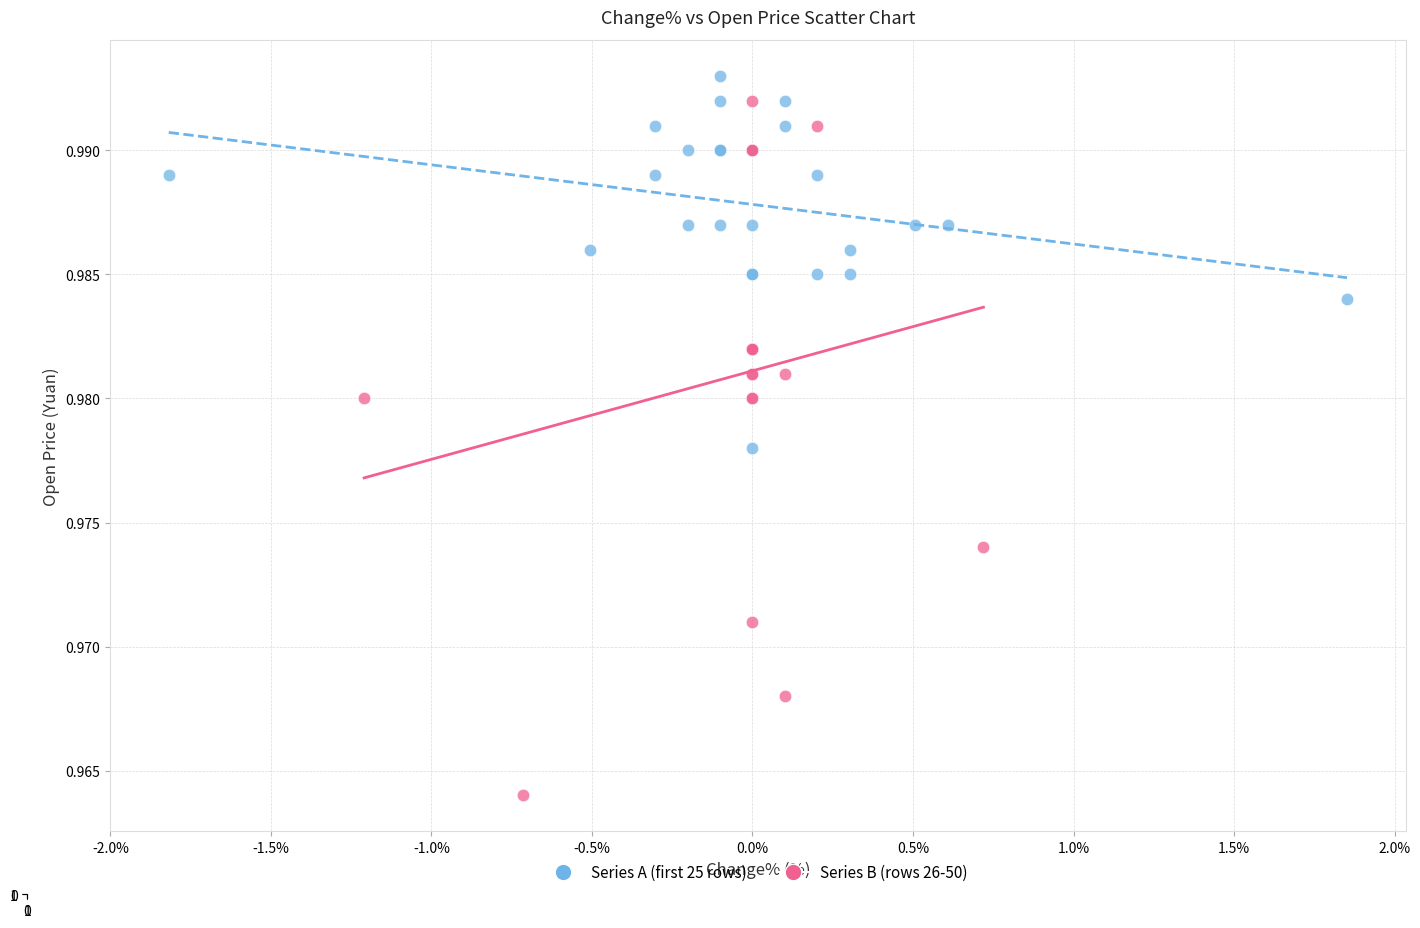

Which series contains the lowest Y value?

Series B (rows 26-50)